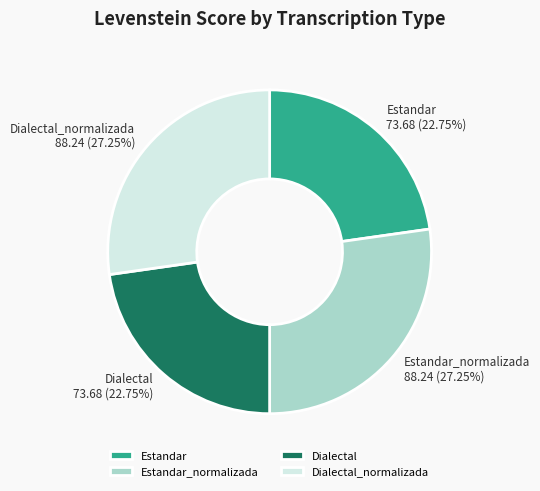

How many segments does this pie chart have?

4